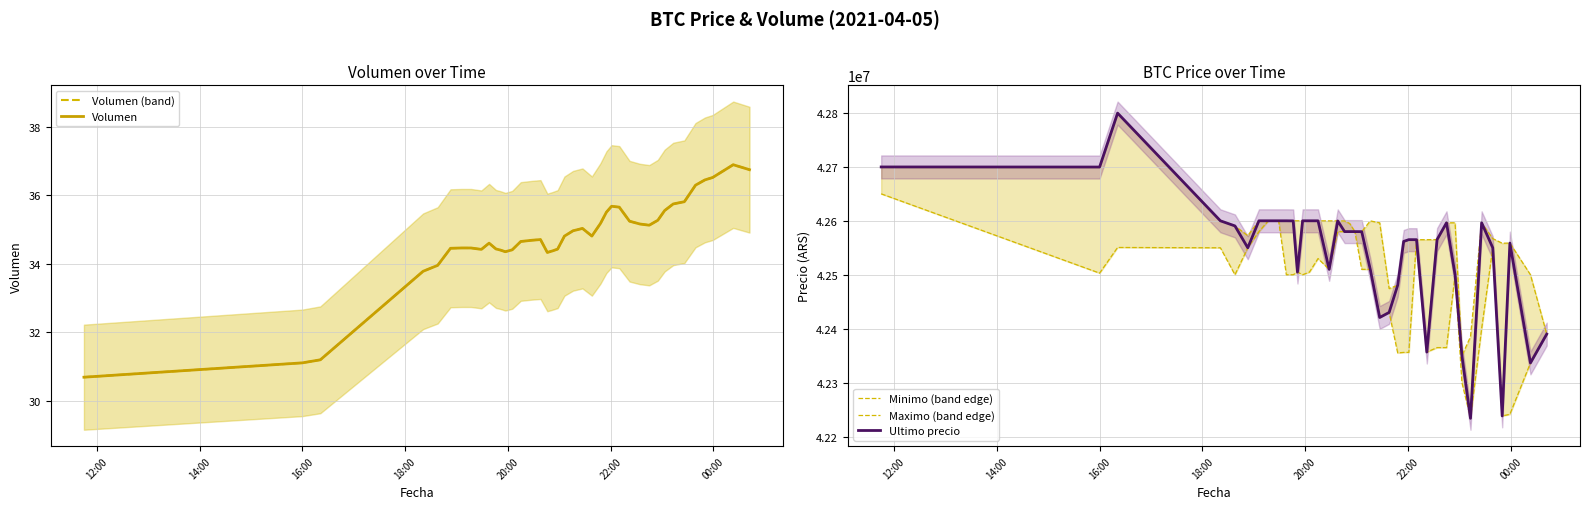

Does the chart display data point markers on the line(s)?

No